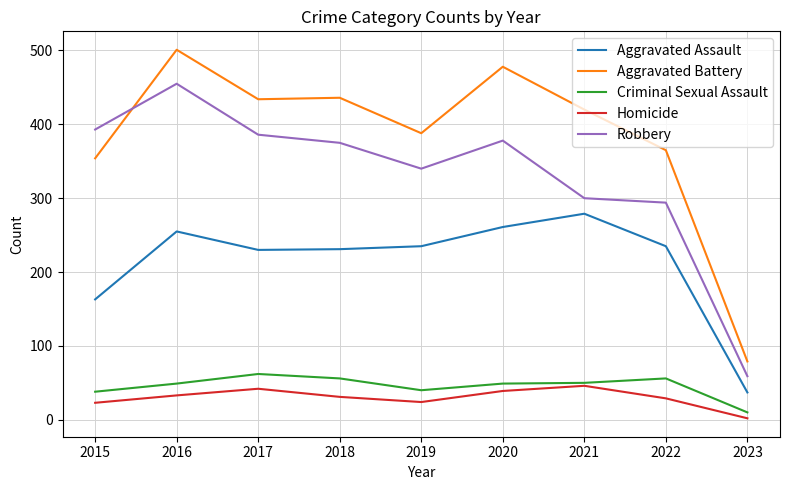

True or false: Aggravated Battery has a value of 434 at 2017.

True